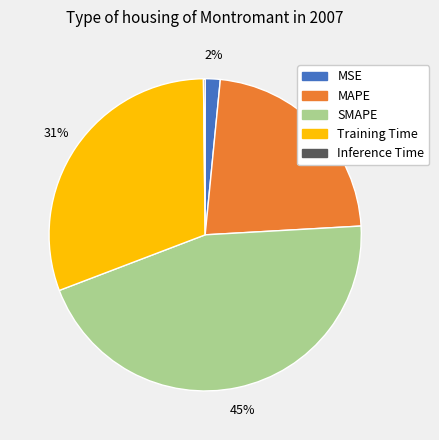

The SMAPE slice represents 45% of the pie. True or false?

True